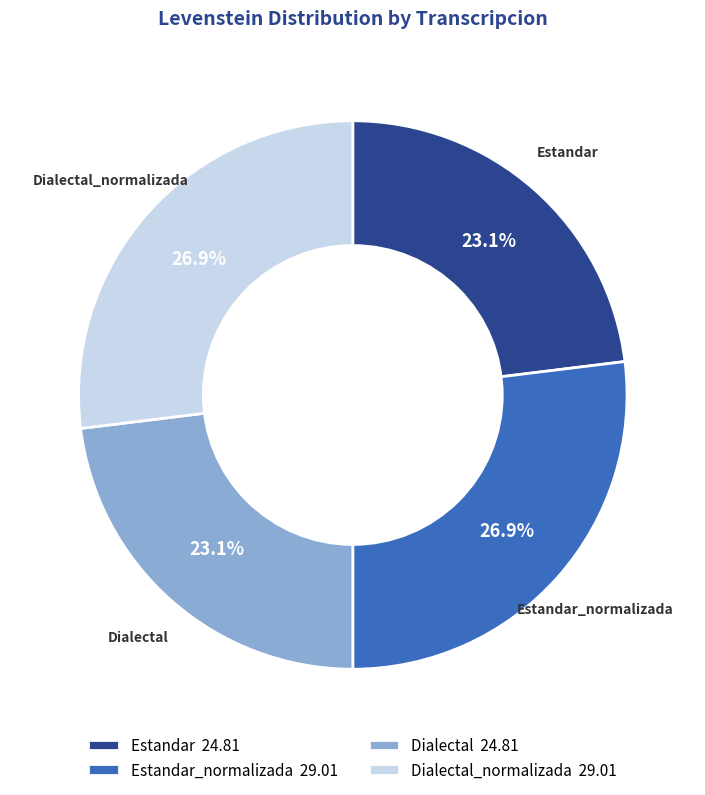

Is Dialectal_normalizada 29.01 the majority of the pie?

No